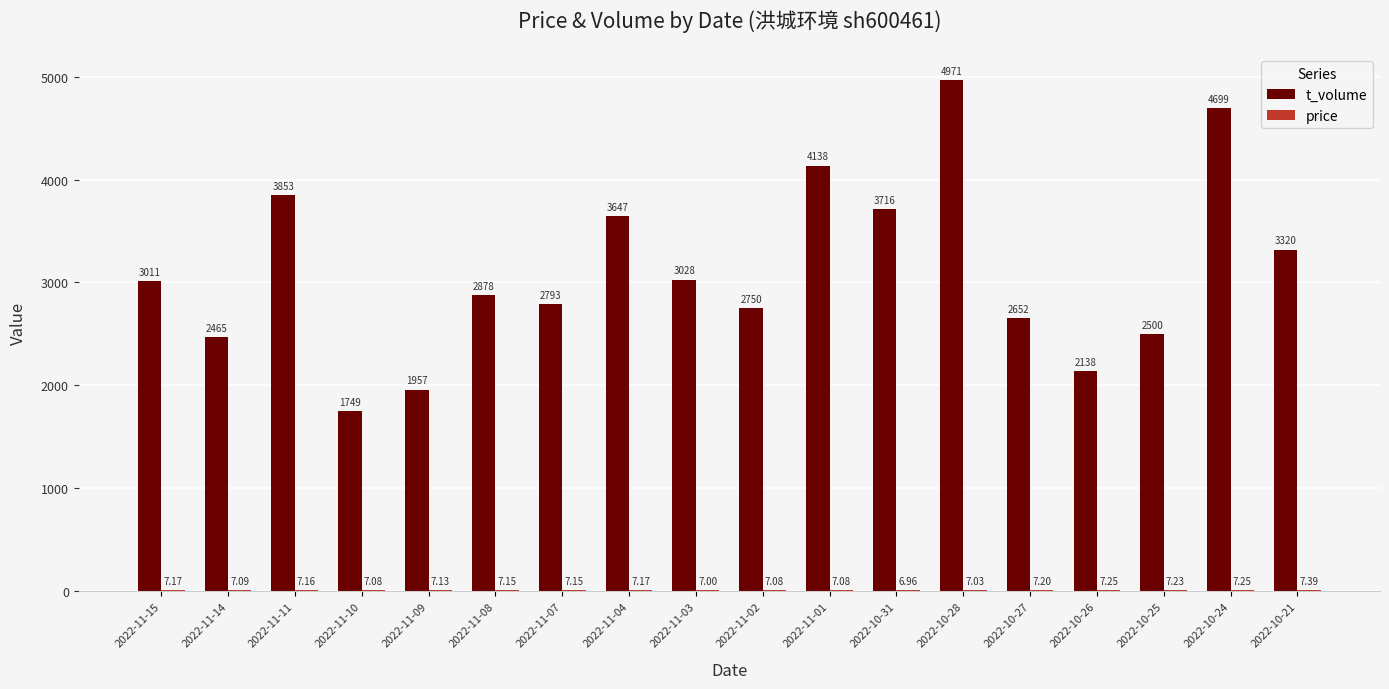

At which category is the sum across all series the highest?

2022-10-28